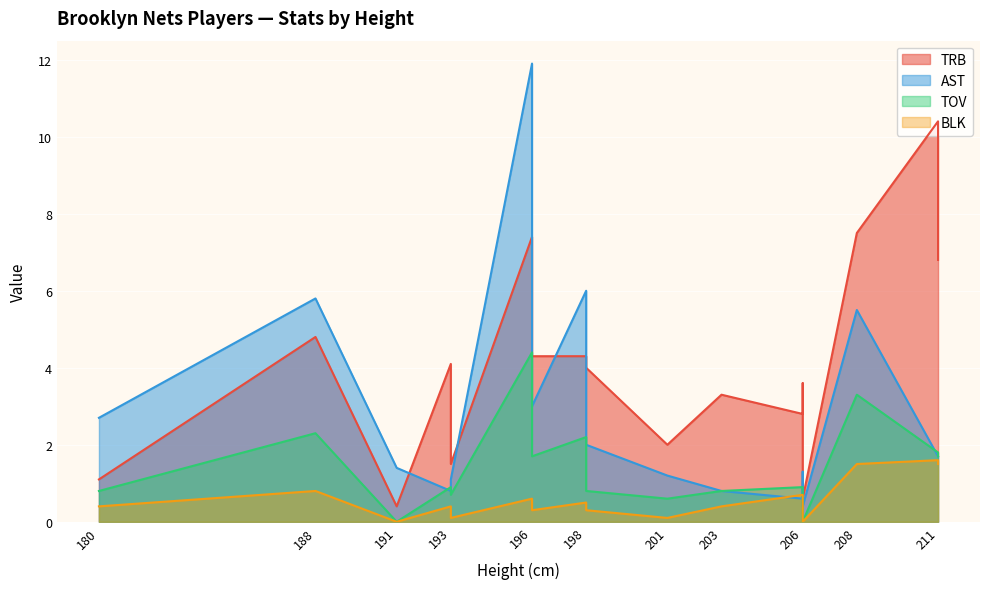

List the series in order of their overall mean, lowest first.

BLK, TOV, AST, TRB